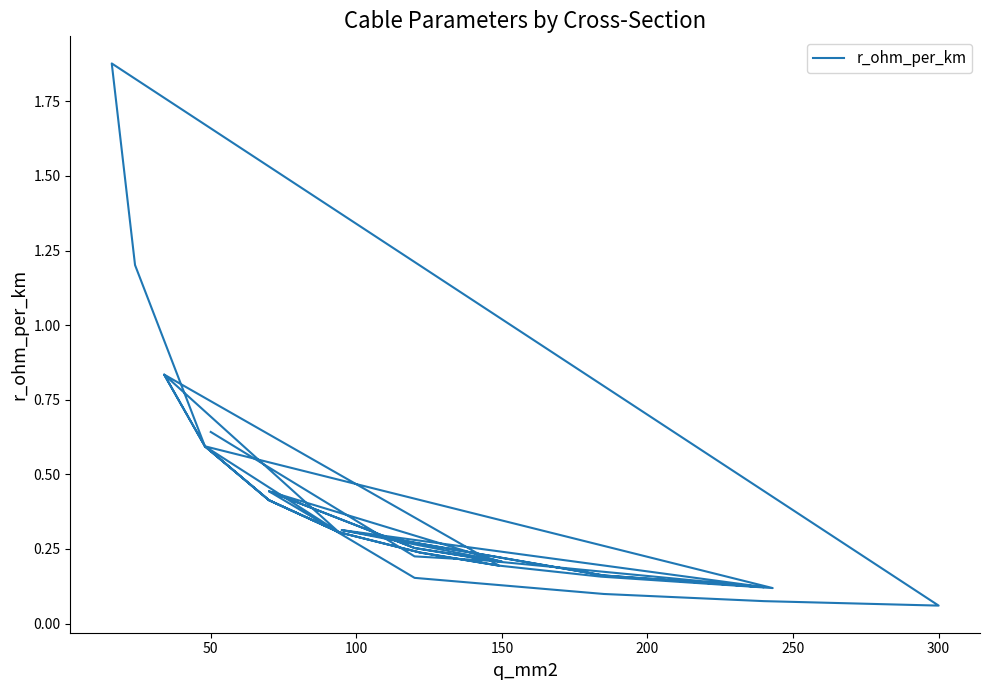

The chart shows a value of 0.1 at 150. True or false?

False